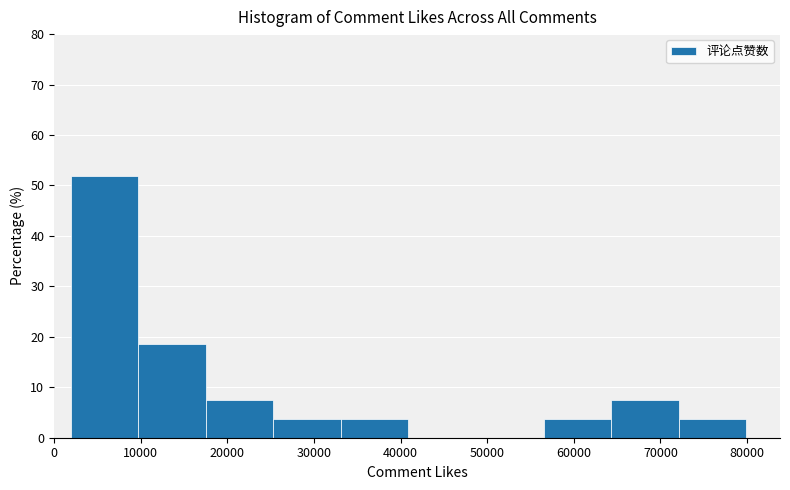

Reading left to right, transcribe this chart: for each bar, give the range it covers on the x-axis and its height. Neither the bar edges nor the heights are printed on the chart, so give them approximately, as read against the axes.

2000 to 10000: 52
10000 to 18000: 19
18000 to 25000: 7
25000 to 33000: 4
33000 to 41000: 4
41000 to 49000: 0
49000 to 57000: 0
57000 to 64000: 4
64000 to 72000: 7
72000 to 80000: 4